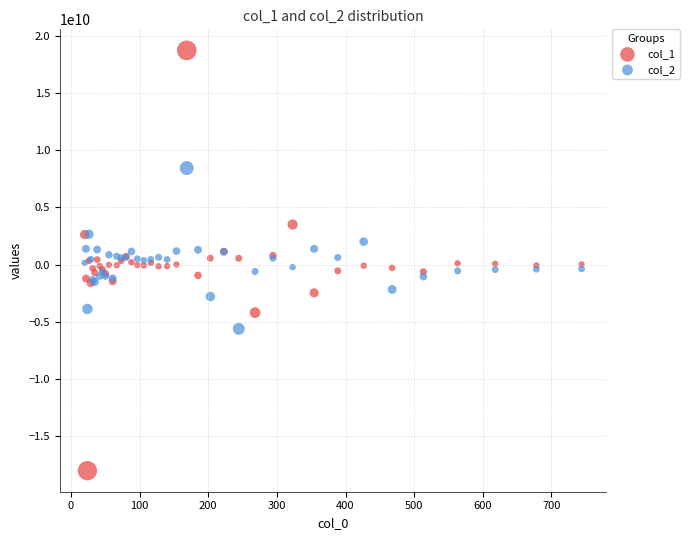

What are all the series names shown in the legend?

col_1, col_2